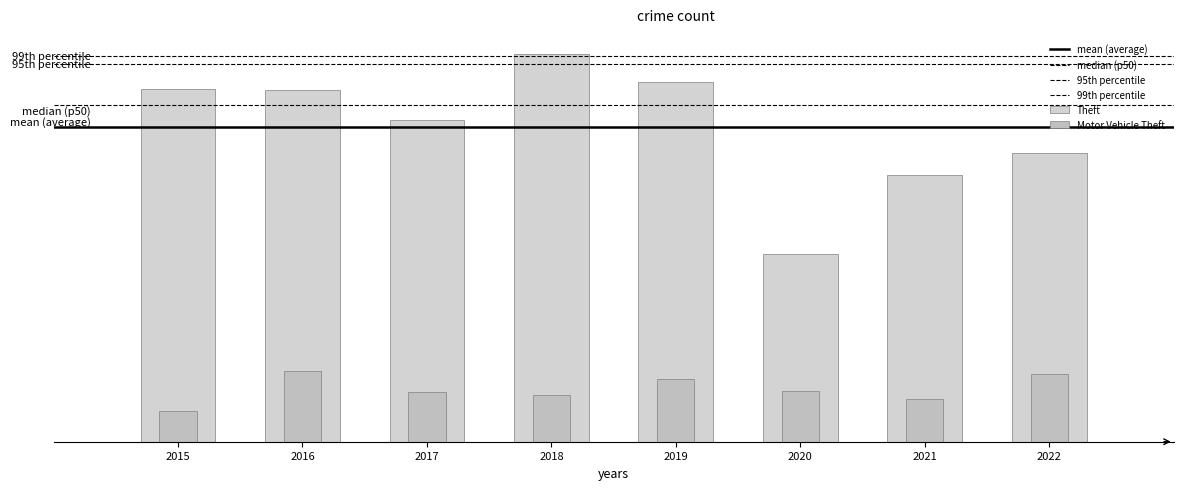

Which has a higher value, 2020 or 2016?

2016